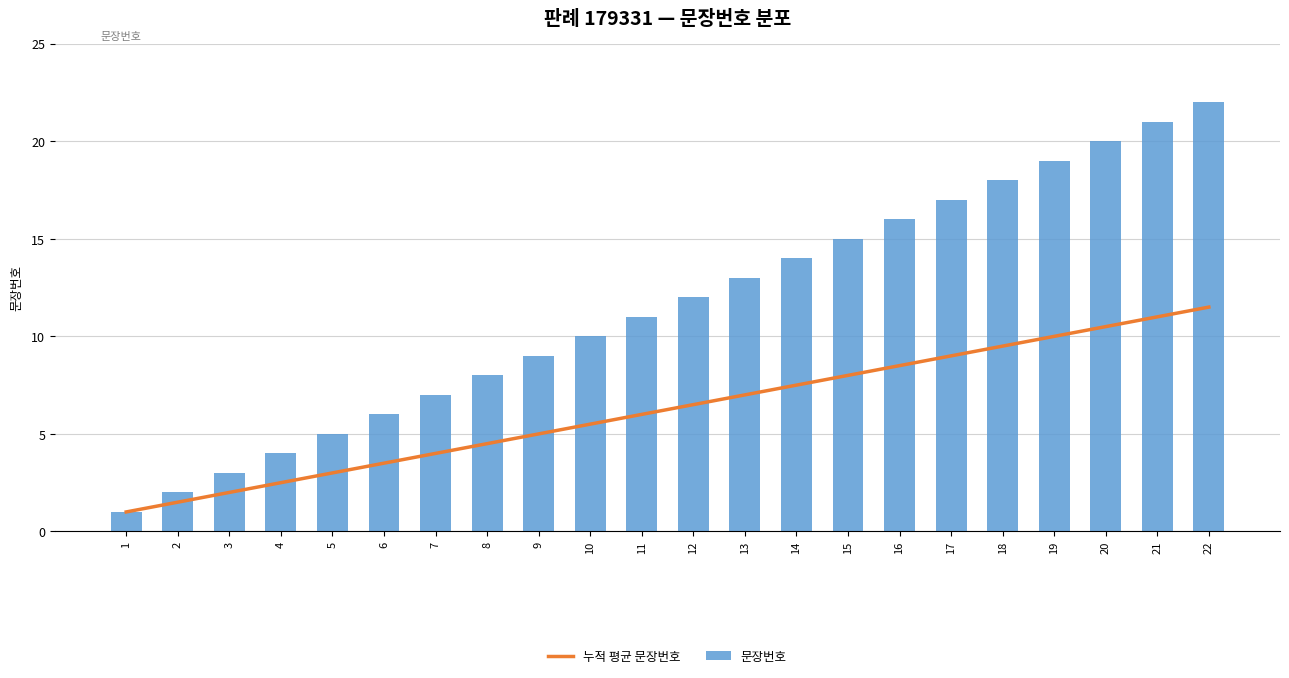

What is the spread (max minus min) of values at 11?

5.0